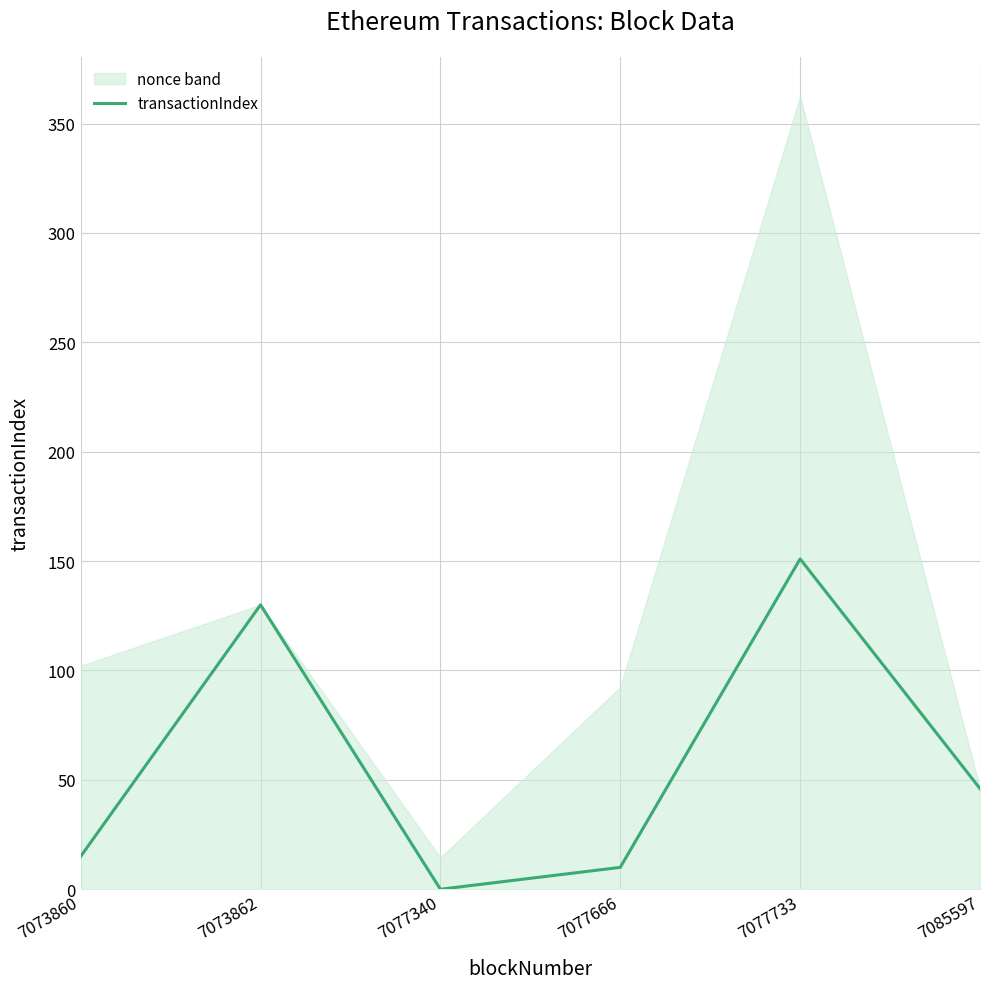

The value at 7073862 is 228. True or false?

False